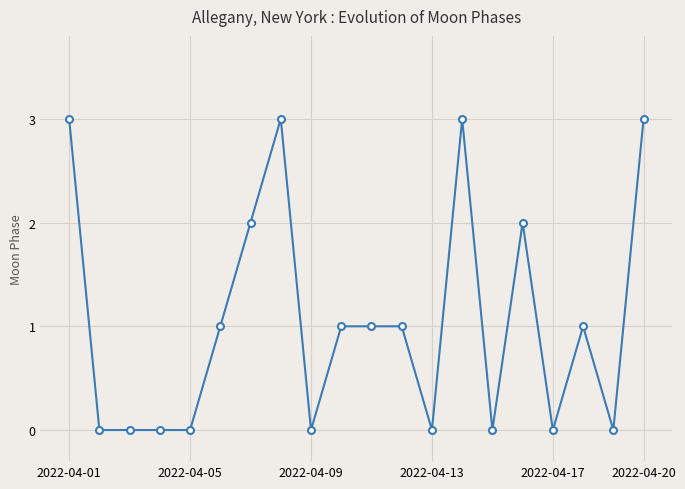

What is the difference between the second highest and minimum values?

3